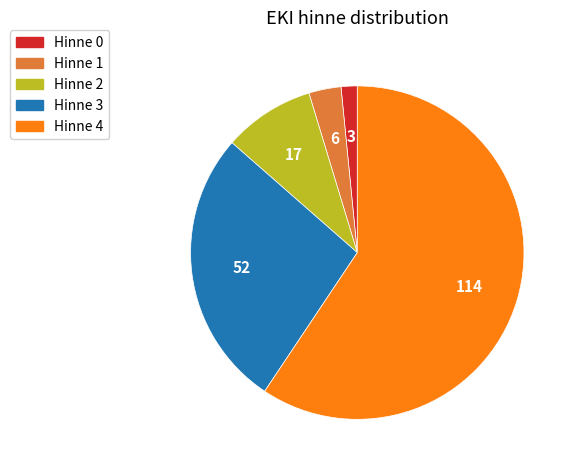

Approximately how many times larger is the value at Hinne 1 compared to Hinne 4?

0.1